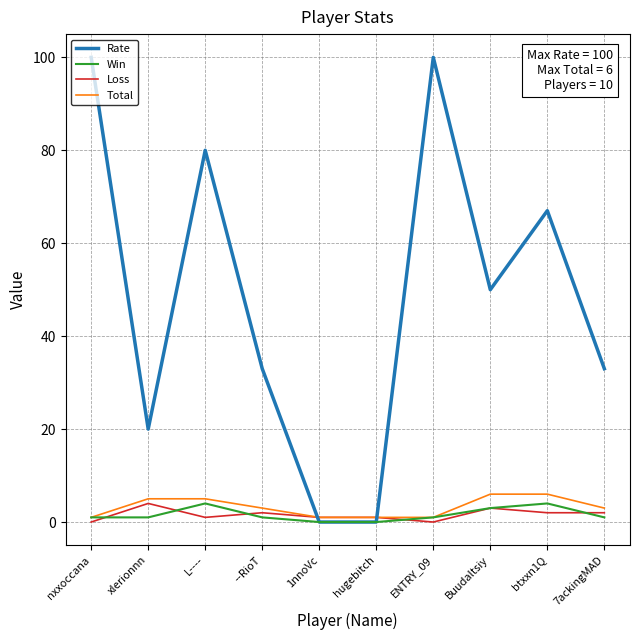

Reading right to left, what are all the values shown in this chart?

Rate: 7ackingMAD=33	btxxn1Q=67	Buudaltsiy=50	ENTRY_09=100	hugebitch=0	1nnoVc=0	--RioT=33	L----=80	xlerionnn=20	nxxoccana=100
Win: 7ackingMAD=1	btxxn1Q=4	Buudaltsiy=3	ENTRY_09=1	hugebitch=0	1nnoVc=0	--RioT=1	L----=4	xlerionnn=1	nxxoccana=1
Loss: 7ackingMAD=2	btxxn1Q=2	Buudaltsiy=3	ENTRY_09=0	hugebitch=1	1nnoVc=1	--RioT=2	L----=1	xlerionnn=4	nxxoccana=0
Total: 7ackingMAD=3	btxxn1Q=6	Buudaltsiy=6	ENTRY_09=1	hugebitch=1	1nnoVc=1	--RioT=3	L----=5	xlerionnn=5	nxxoccana=1